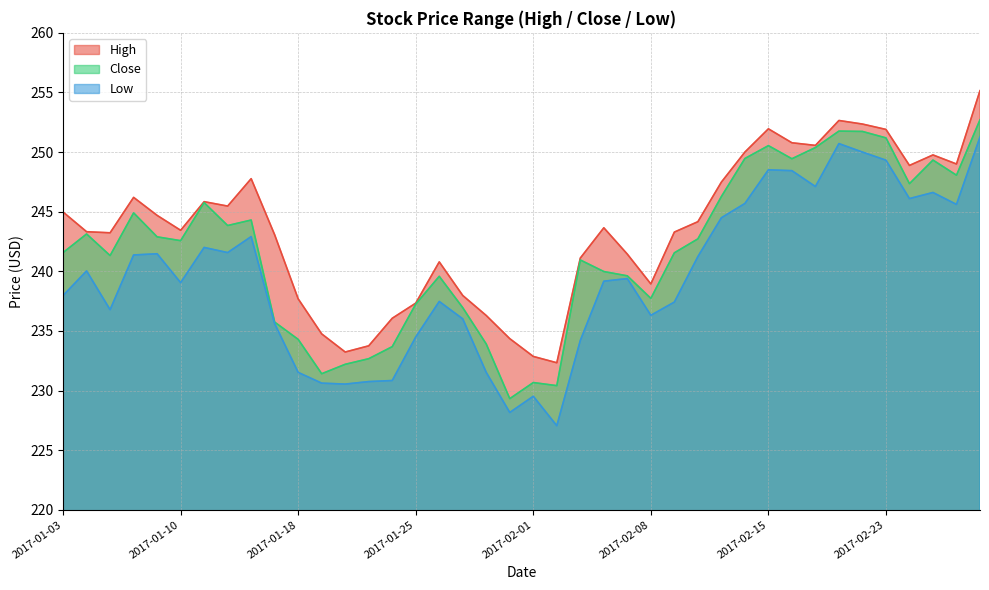

True or false: High and Close intersect in this chart.

False